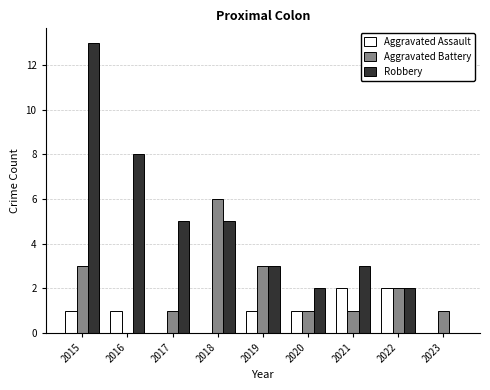

Between 2017 and 2023, which series saw the biggest shift?

Robbery